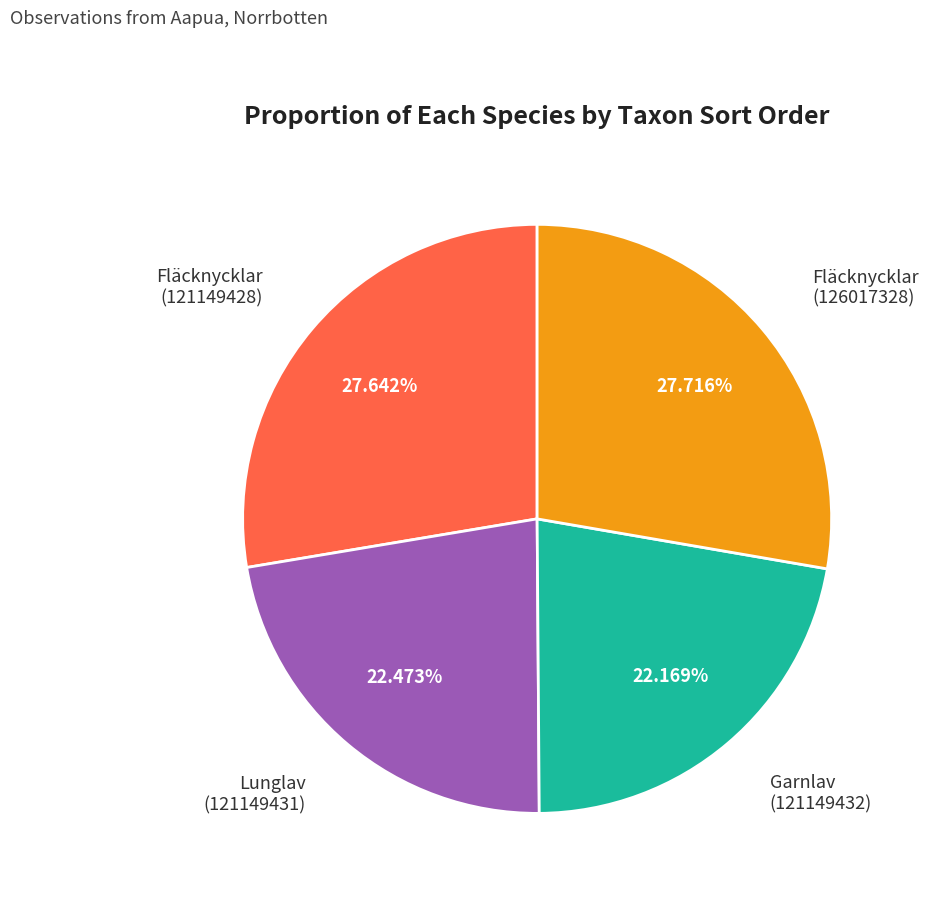

Is there a majority slice in this chart?

No